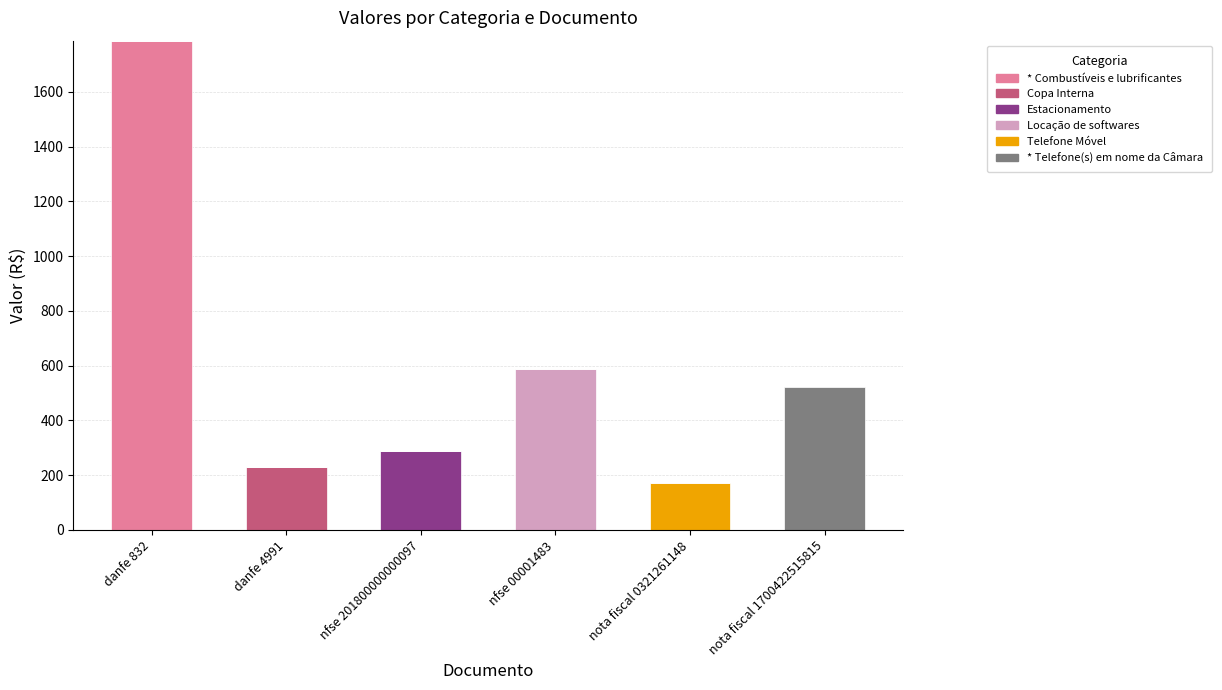

What is the sum of all * Combustíveis e lubrificantes values?

1787.3